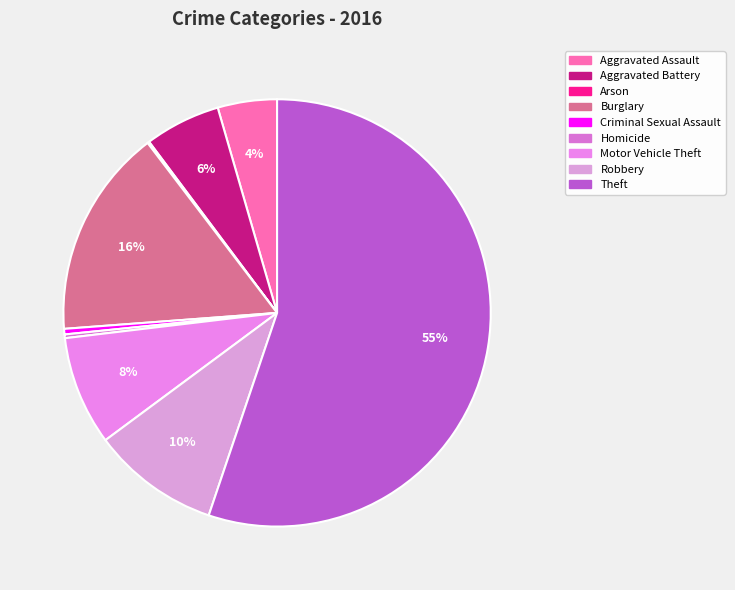

Which category accounts for the majority?

Theft